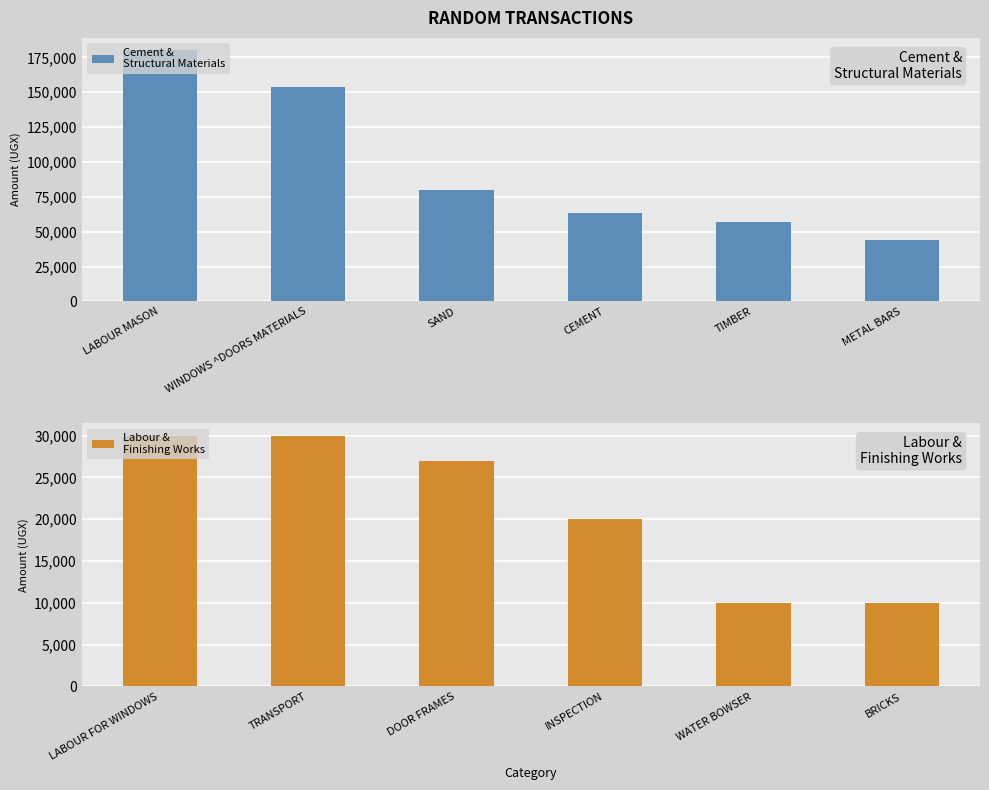

At which label does Cement &
Structural Materials first exceed 80000?

LABOUR MASON